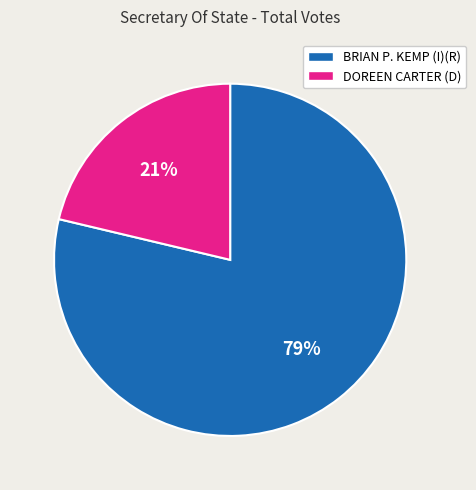

What is the smallest slice in the pie chart?

DOREEN CARTER (D)